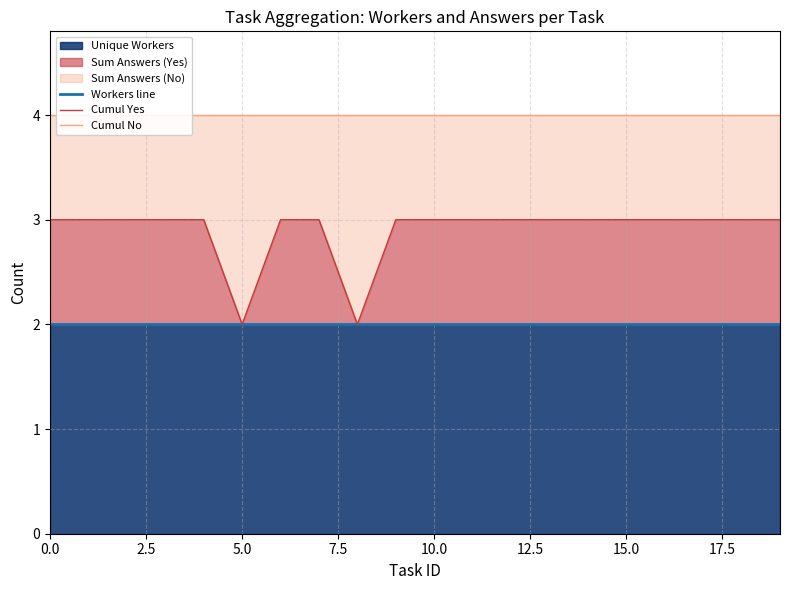

Which series has the widest spread of values?

Cumul Yes